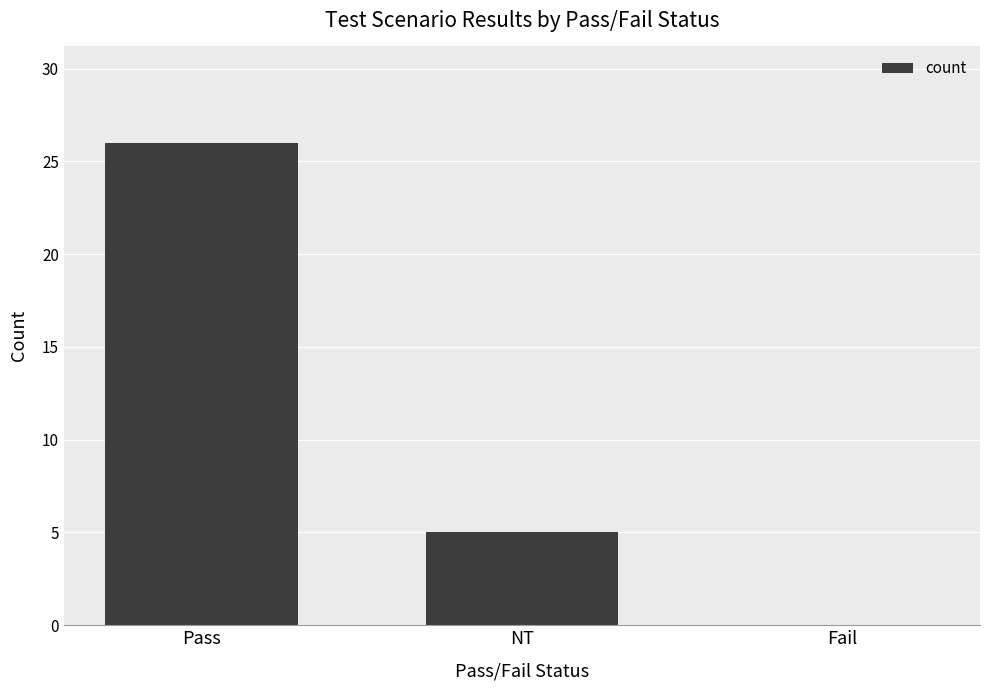

Where does the data first go above 5?

Pass